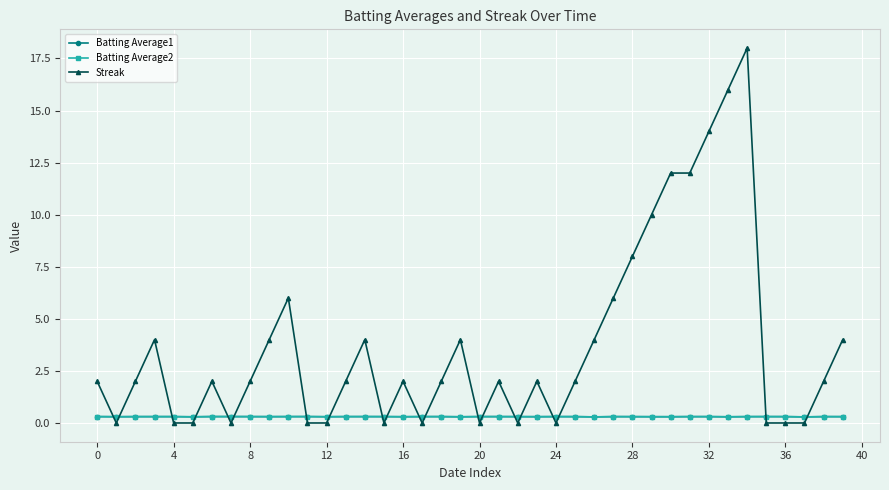

Which series has the largest total across all categories?

Streak